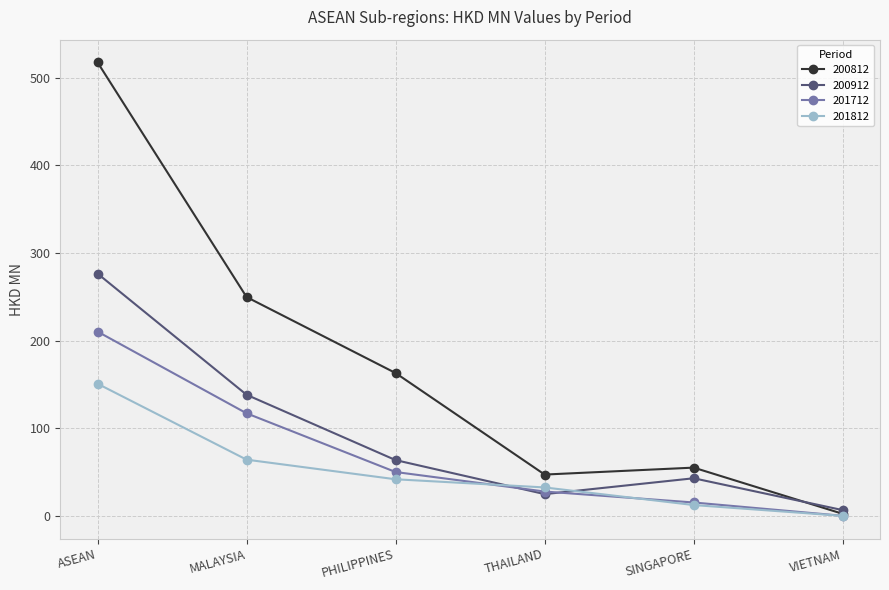

What are all the series names shown in the legend?

200812, 200912, 201712, 201812